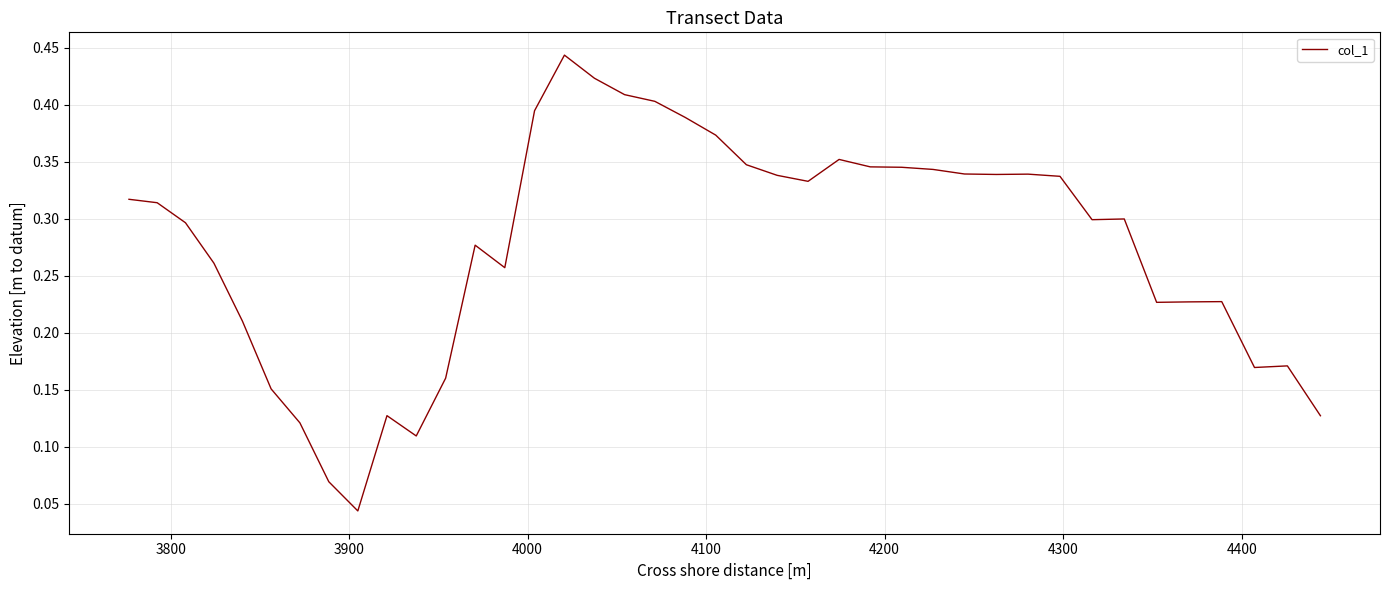

How many lines are shown in the chart?

1